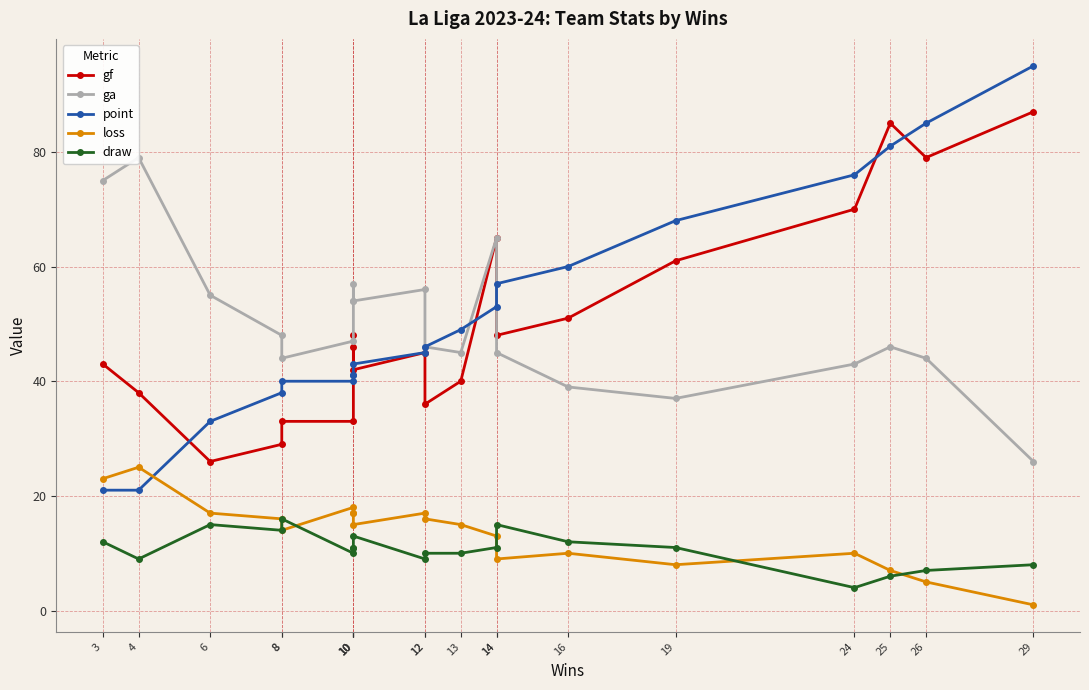

What is the approximate value of gf at 12?

45